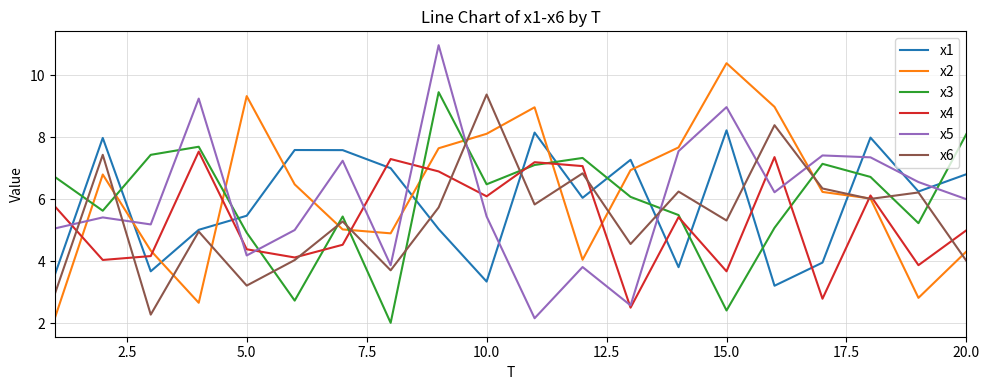

After their last crossing, which series has the higher values: x5 or x1?

x1